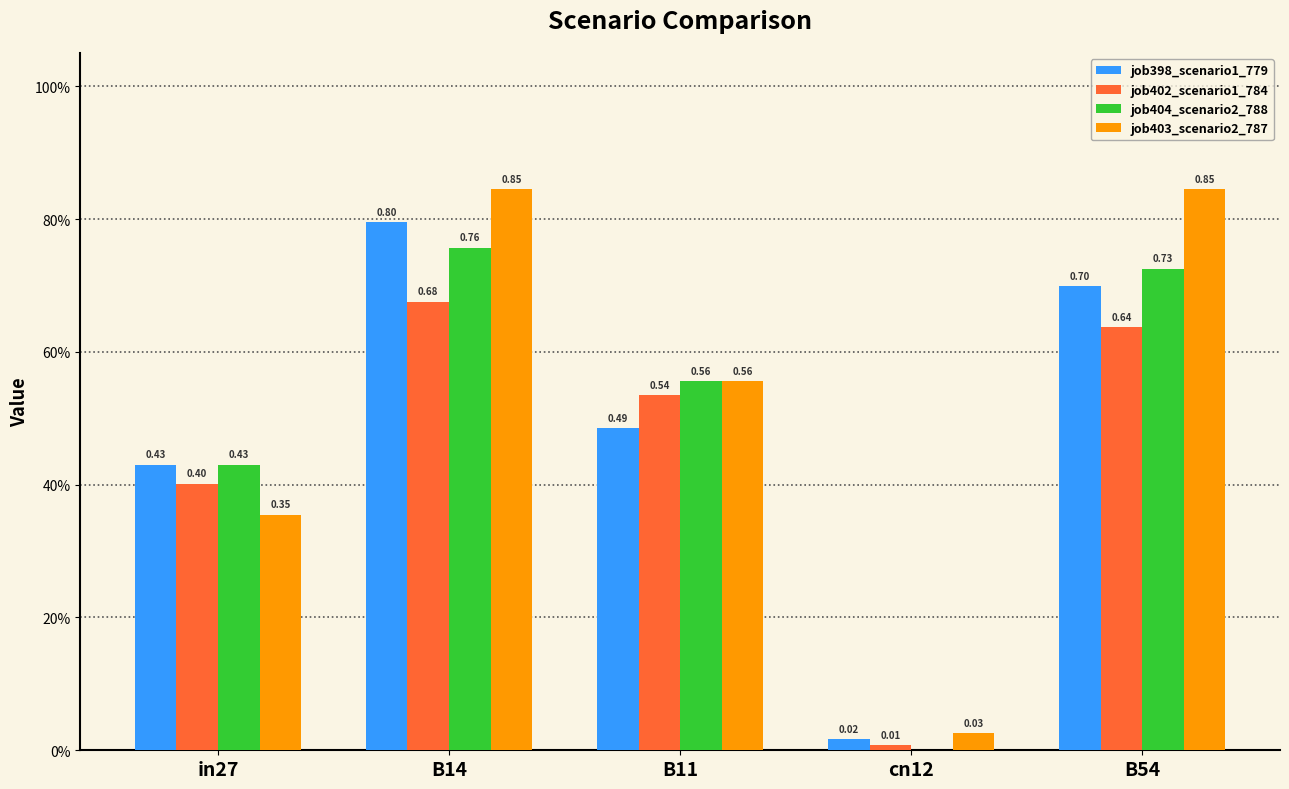

What is the sum of all job398_scenario1_779 values?

2.4